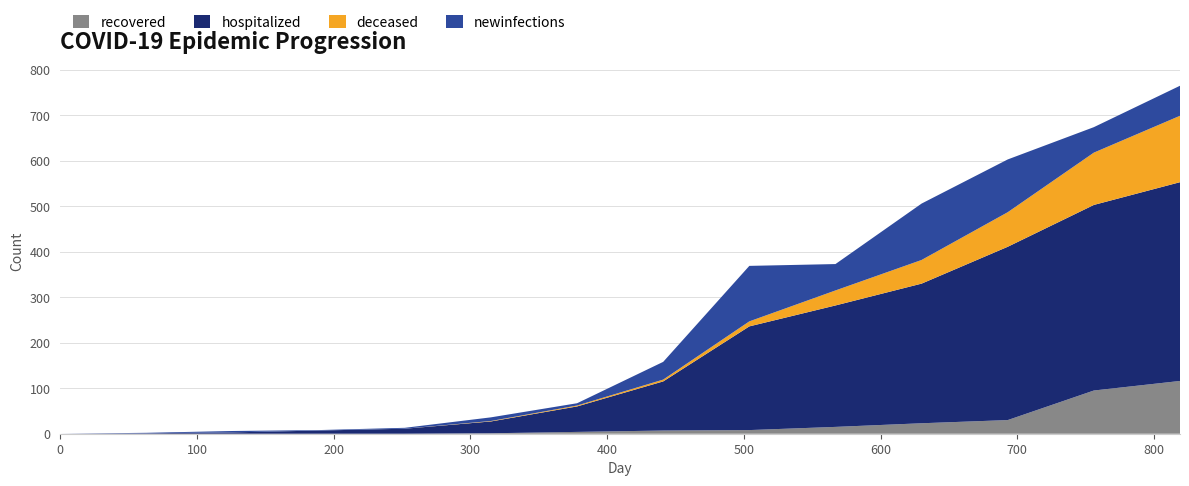

What is the highest value of the recovered series?

116